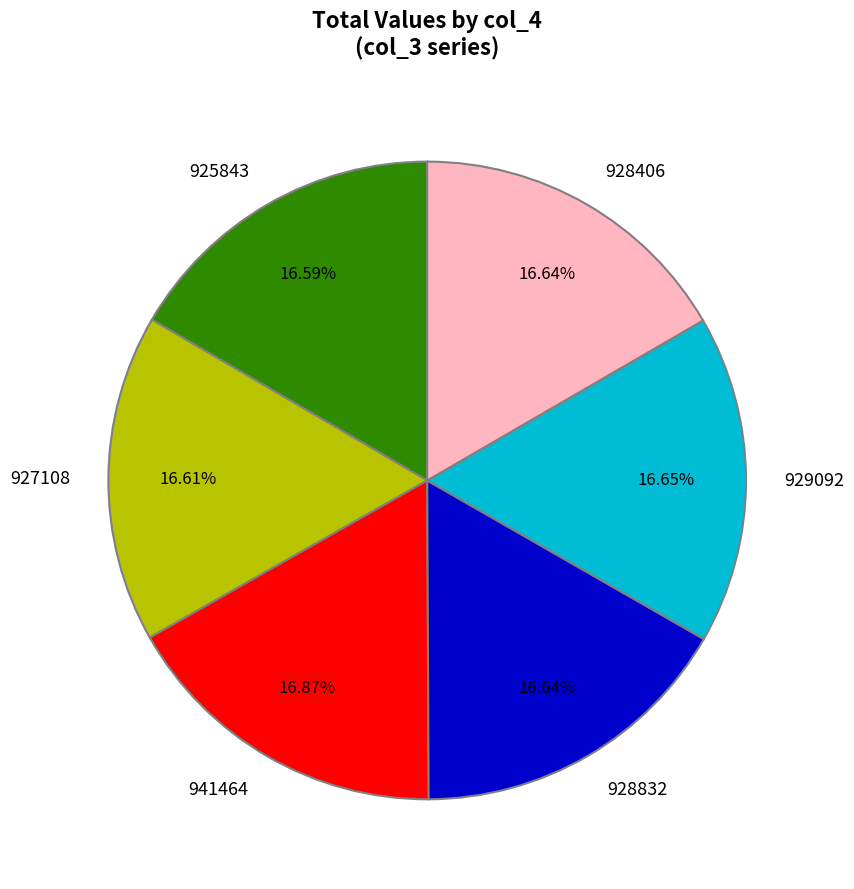

Approximately how many times larger is the value at 928832 compared to 928406?

1.0